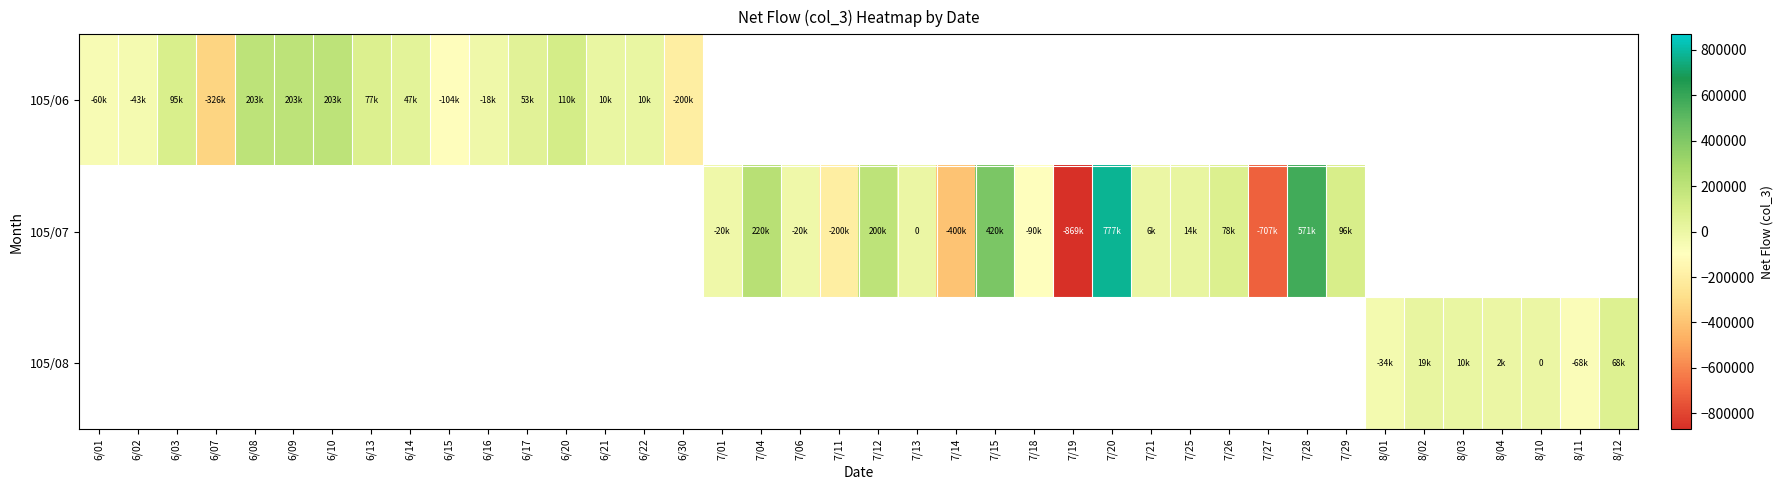

Which category has the lowest value across all series?

7/19